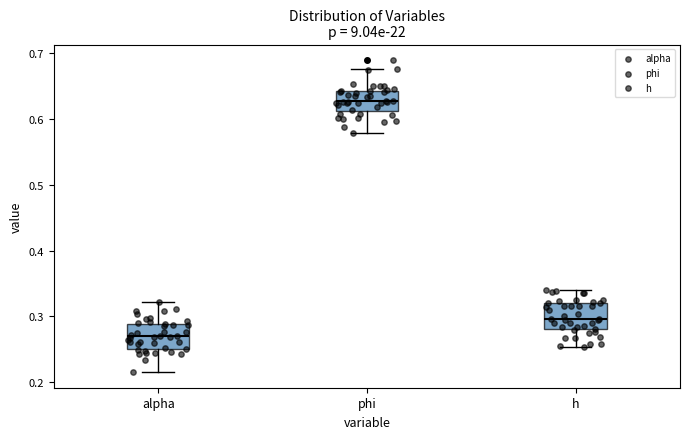

Reading left to right, transcribe this box plot: for each box, give where its median line is, the range the box spans, and where its two whiskers end, as read against the y-axis. The values are not printed on the chart, so give them approximately, as read against the axis.

alpha: median 0.27, box 0.25 to 0.29, whiskers 0.21 to 0.32
phi: median 0.63, box 0.61 to 0.64, whiskers 0.58 to 0.68
h: median 0.30, box 0.28 to 0.32, whiskers 0.25 to 0.34